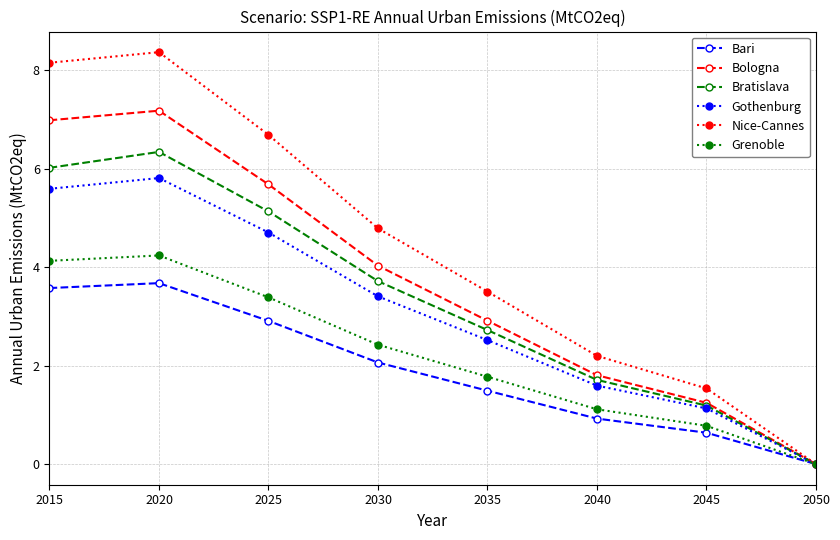

What is the maximum value shown in the chart?

8.4